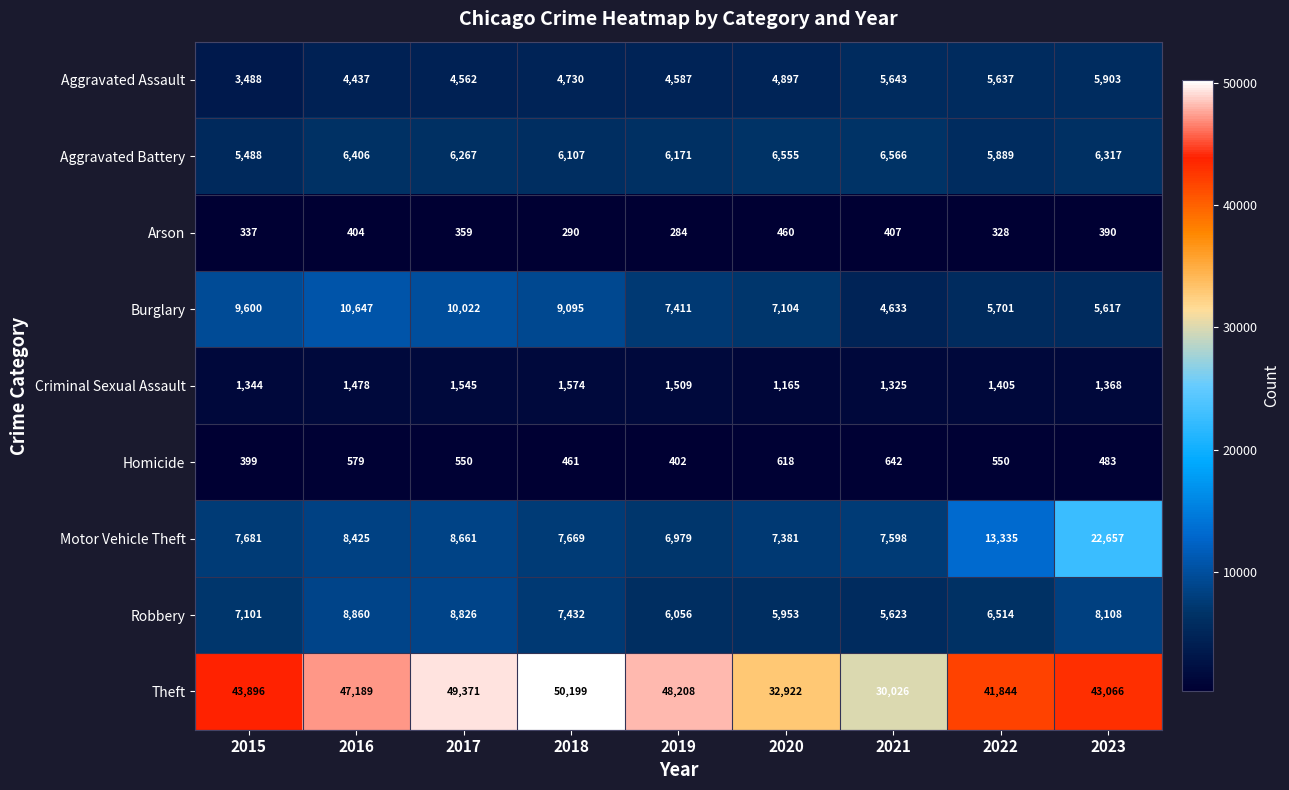

True or false: Aggravated Assault has a value of 9342 at 2021.

False